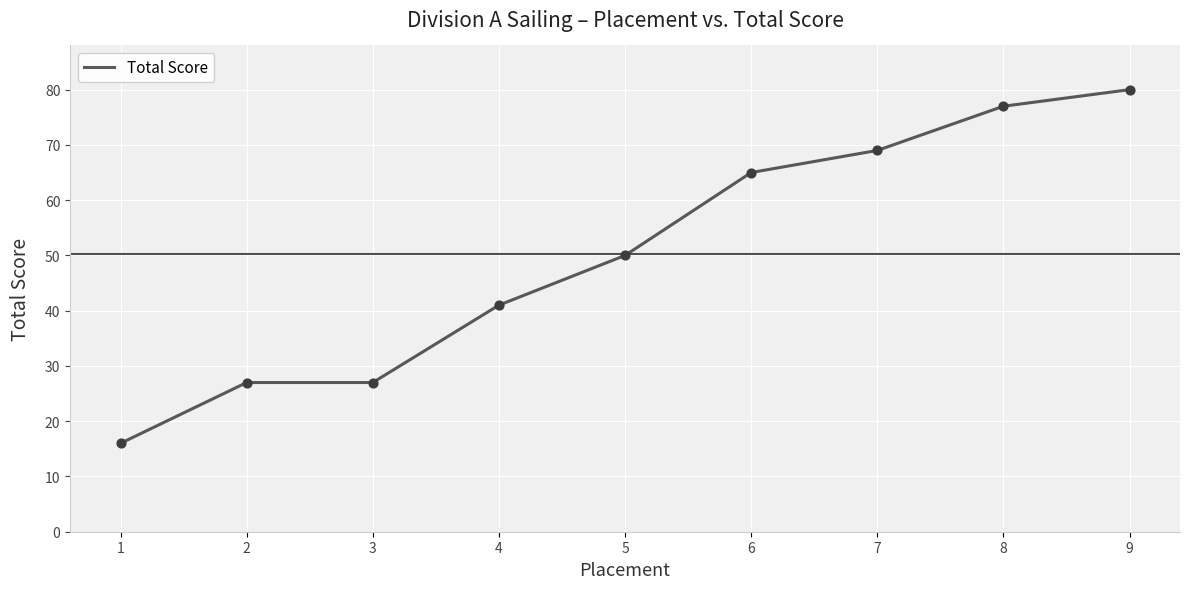

Approximately how many times larger is the value at 3 compared to 9?

0.3